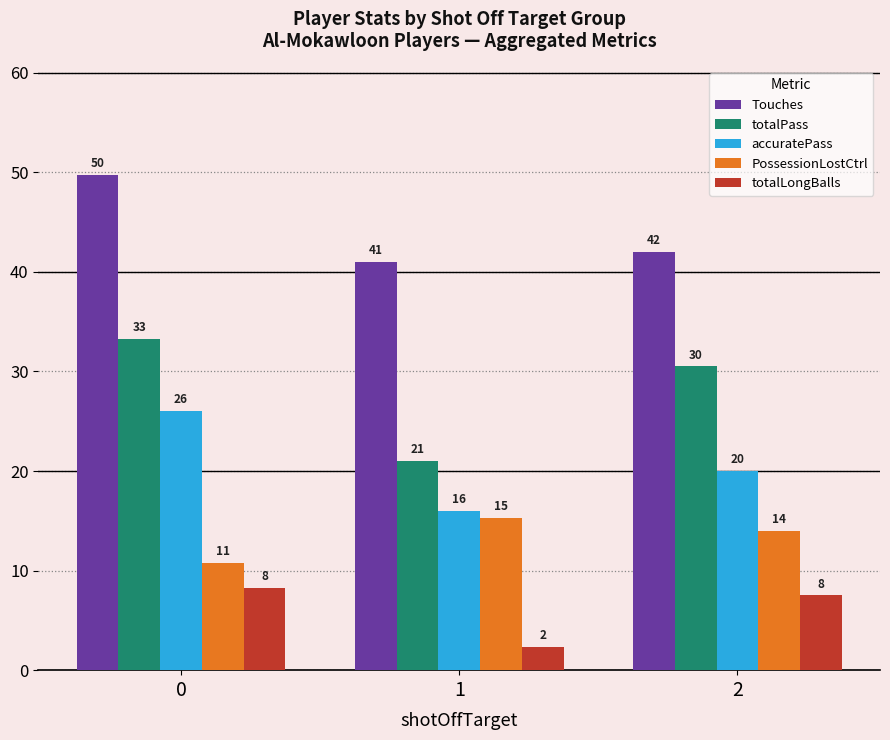

Is the value of accuratePass at 1 greater than the value of PossessionLostCtrl at 1?

Yes